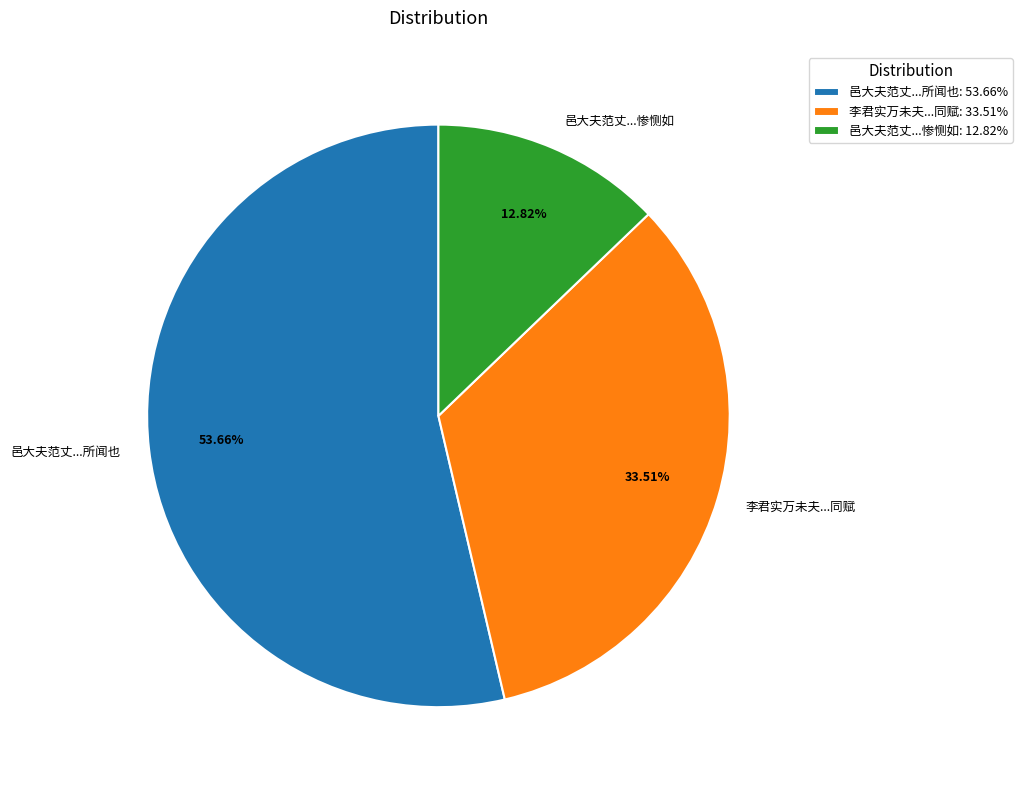

Which has a higher value, 邑大夫范丈...惨恻如 or 李君实万未夫...同赋?

李君实万未夫...同赋